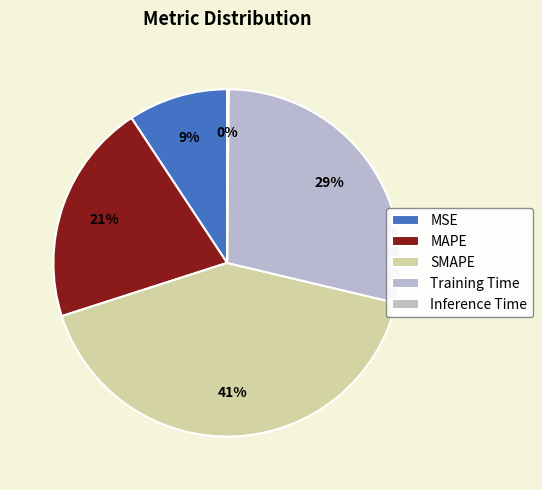

Rank the categories by value from highest to lowest.

SMAPE, Training Time, MAPE, MSE, Inference Time